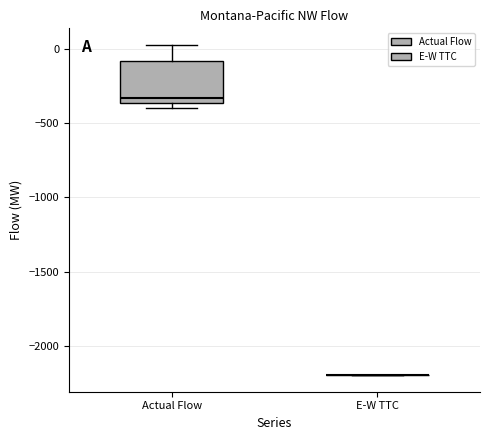

Which box is the tallest, from its lower edge to its upper edge?

Actual Flow